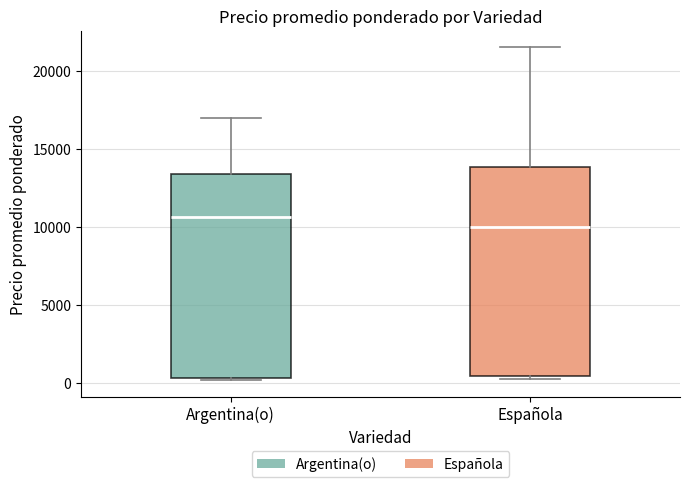

Which box's median line is the highest?

Argentina(o)